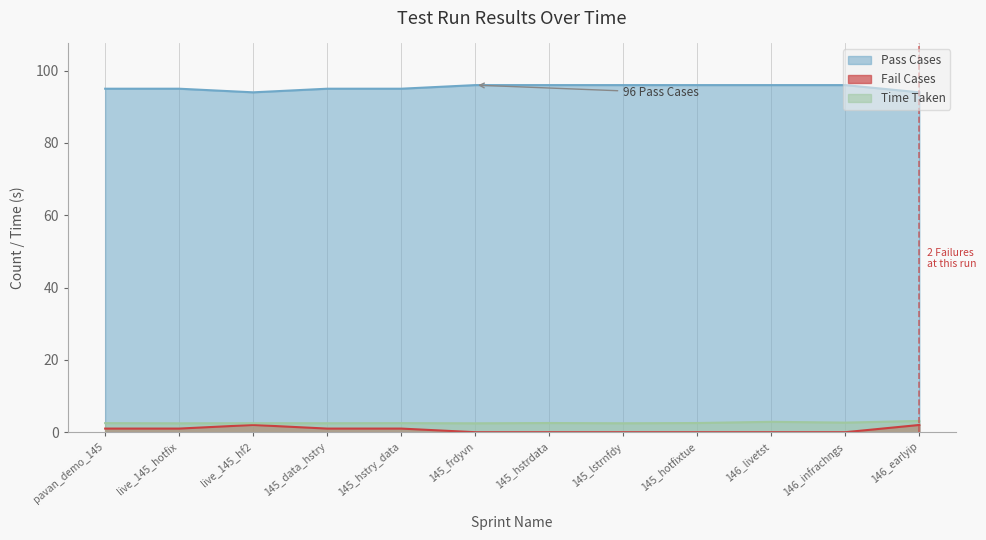

What value does the Pass Cases series have at 146_livetst?

96.0